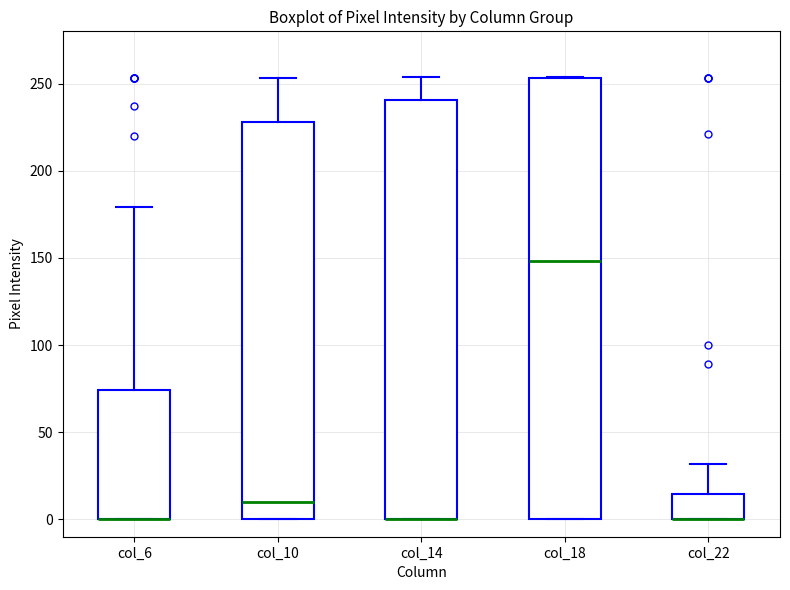

Where does the median line of the box for col_18 sit on the y-axis? The values are not printed on the chart, so give them approximately, as read against the axis.

150